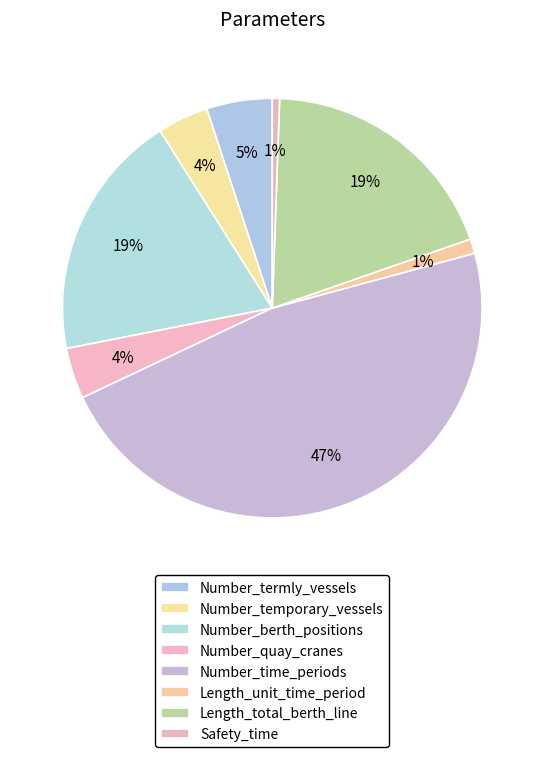

How many segments does this pie chart have?

8